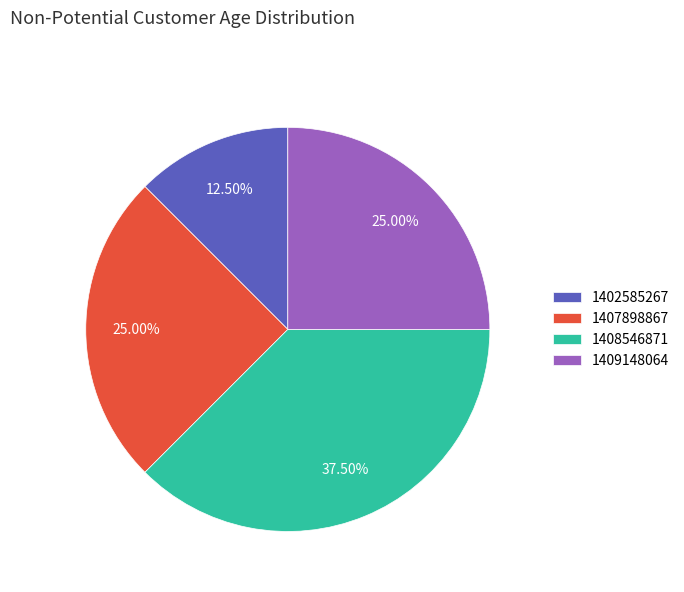

What is the largest slice in the pie chart?

1408546871